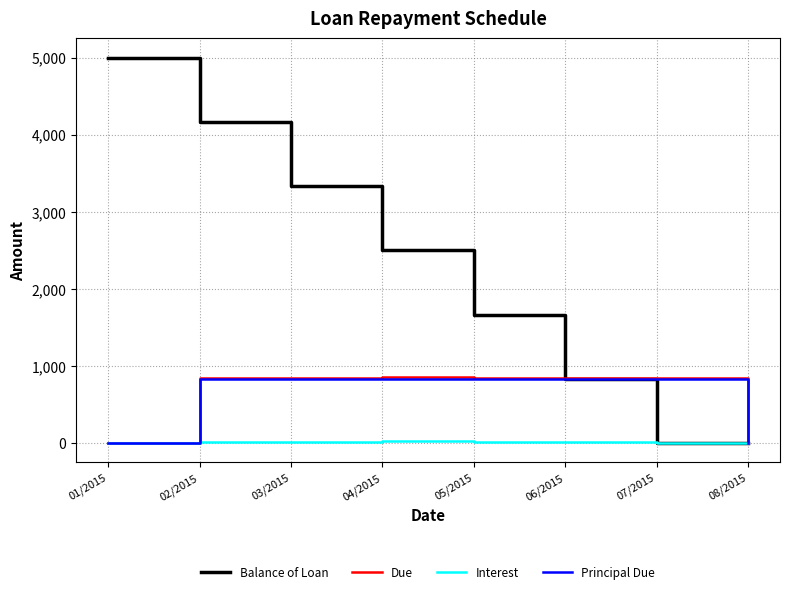

Which category has the highest value across all series?

01/2015